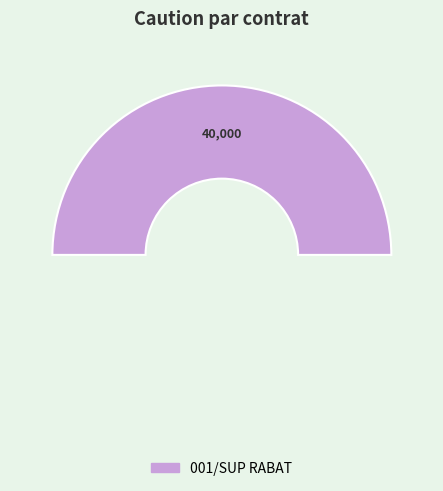

Which slice is the largest?

001/SUP RABAT